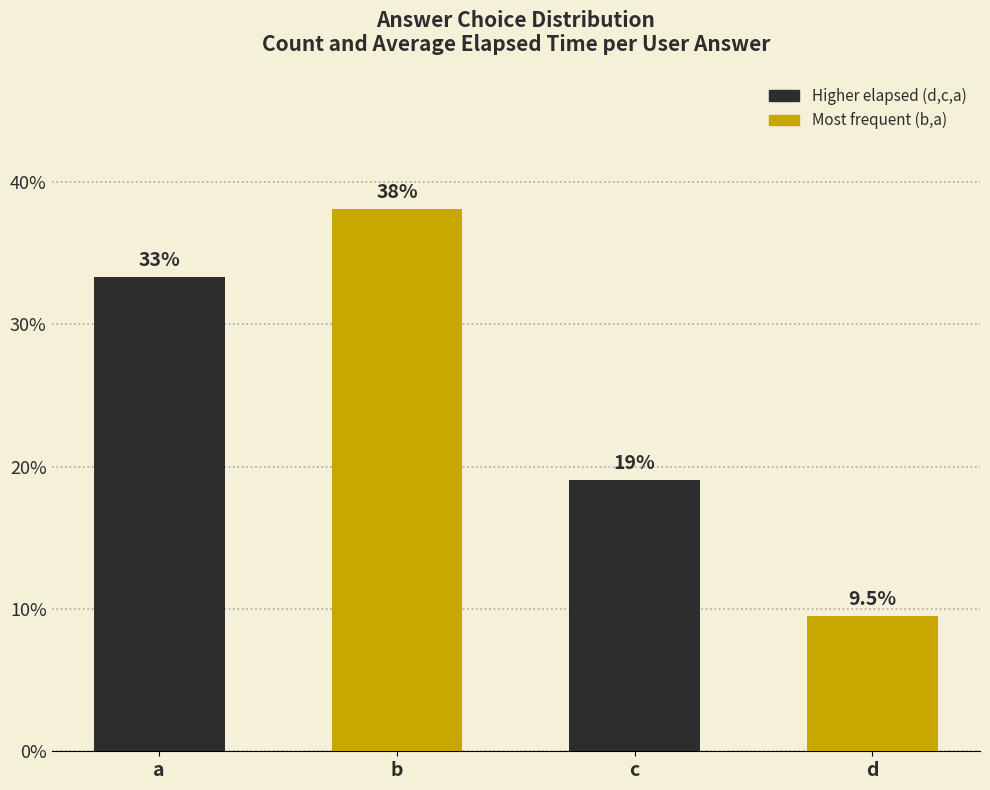

What is the greatest value displayed?

38.1